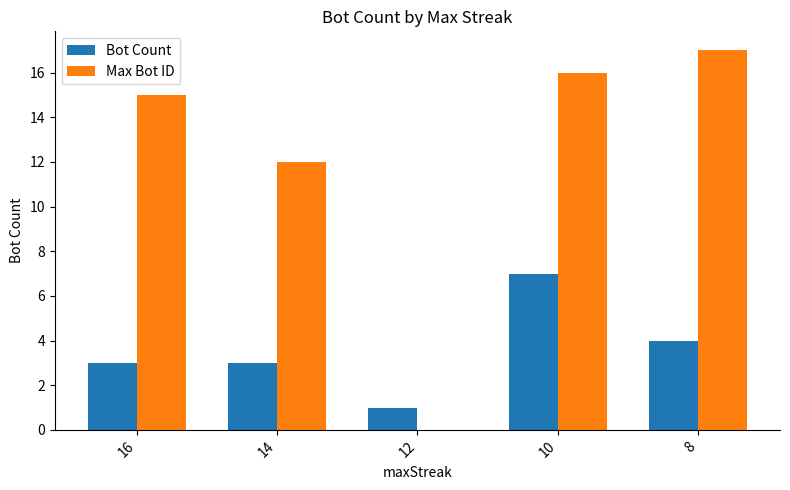

Between 16 and 10, which series saw the biggest shift?

Bot Count